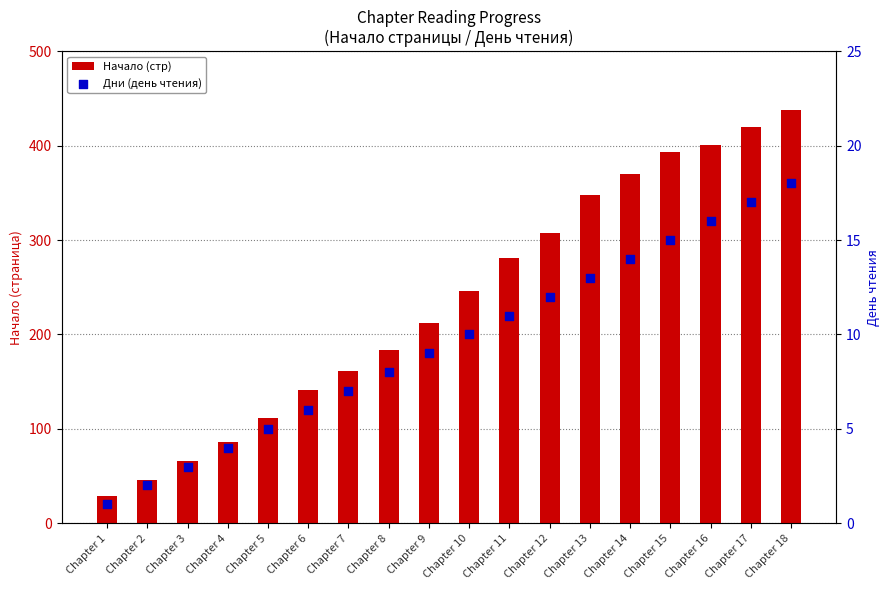

What is the total value across all series at Chapter 14?

384